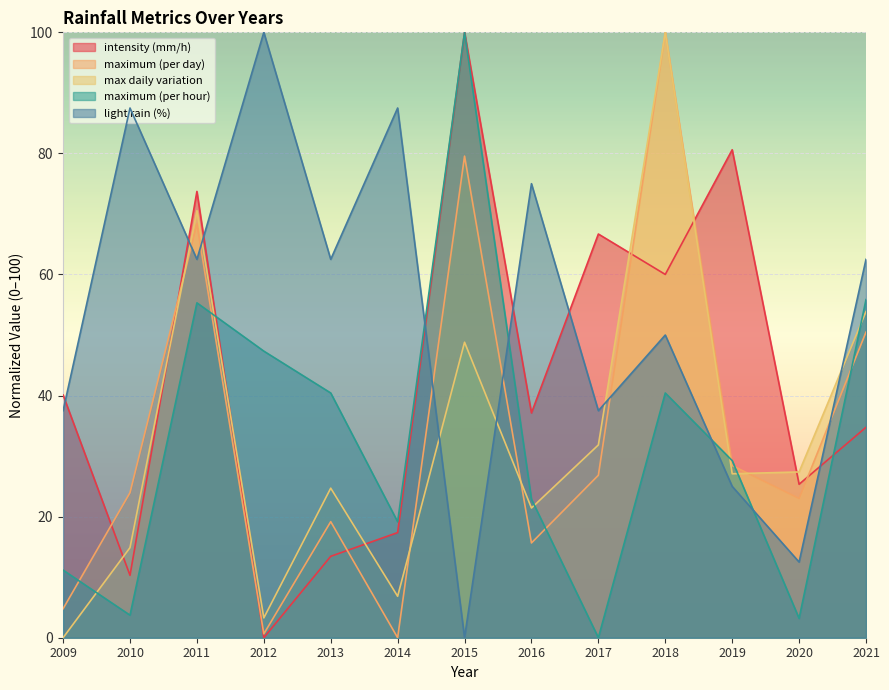

Is it true that maximum (per day) equals 15.7 at 2016?

True